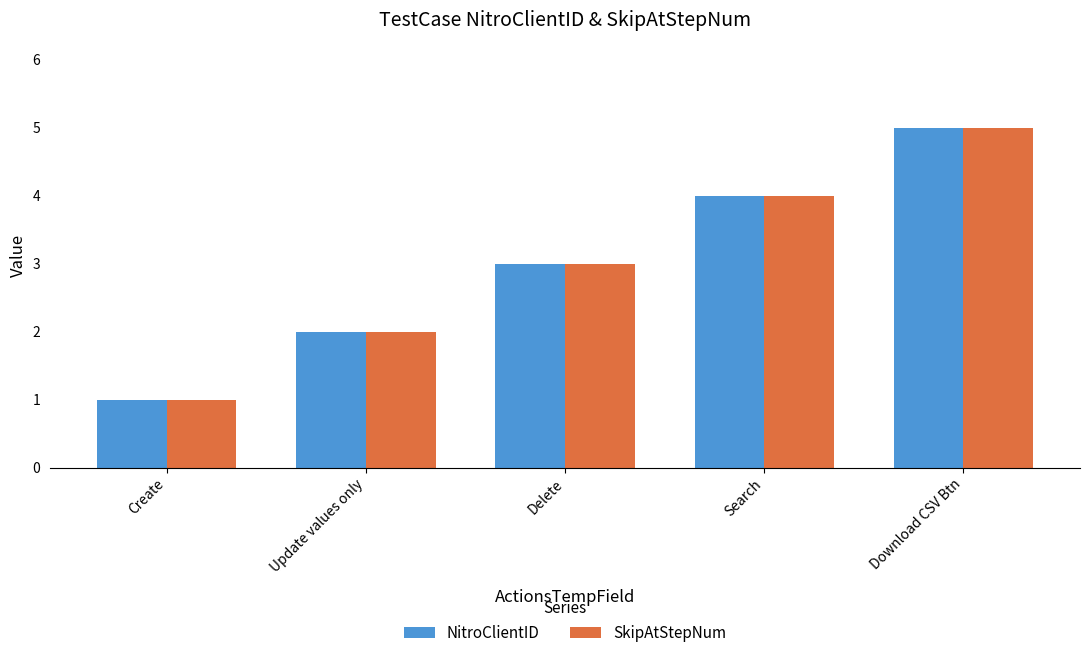

Are the bars horizontal?

No